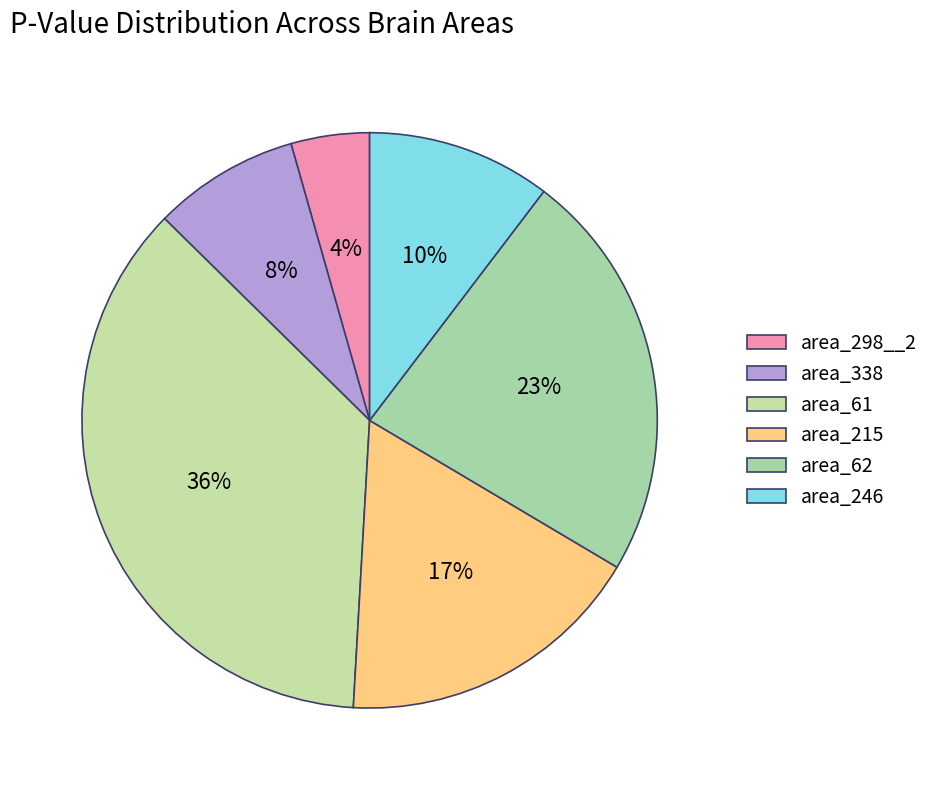

What is the smallest slice in the pie chart?

area_298__2